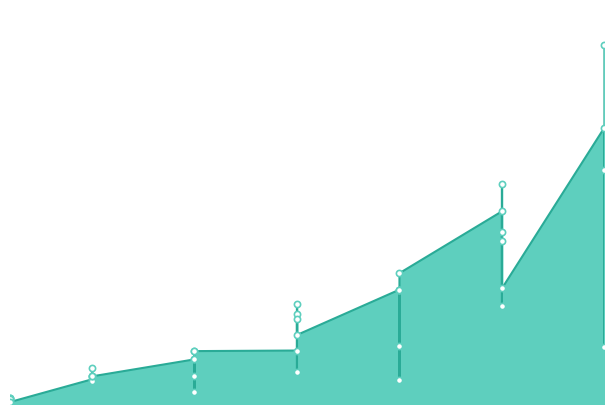

What is the change in value from 15 to 20?

+5620